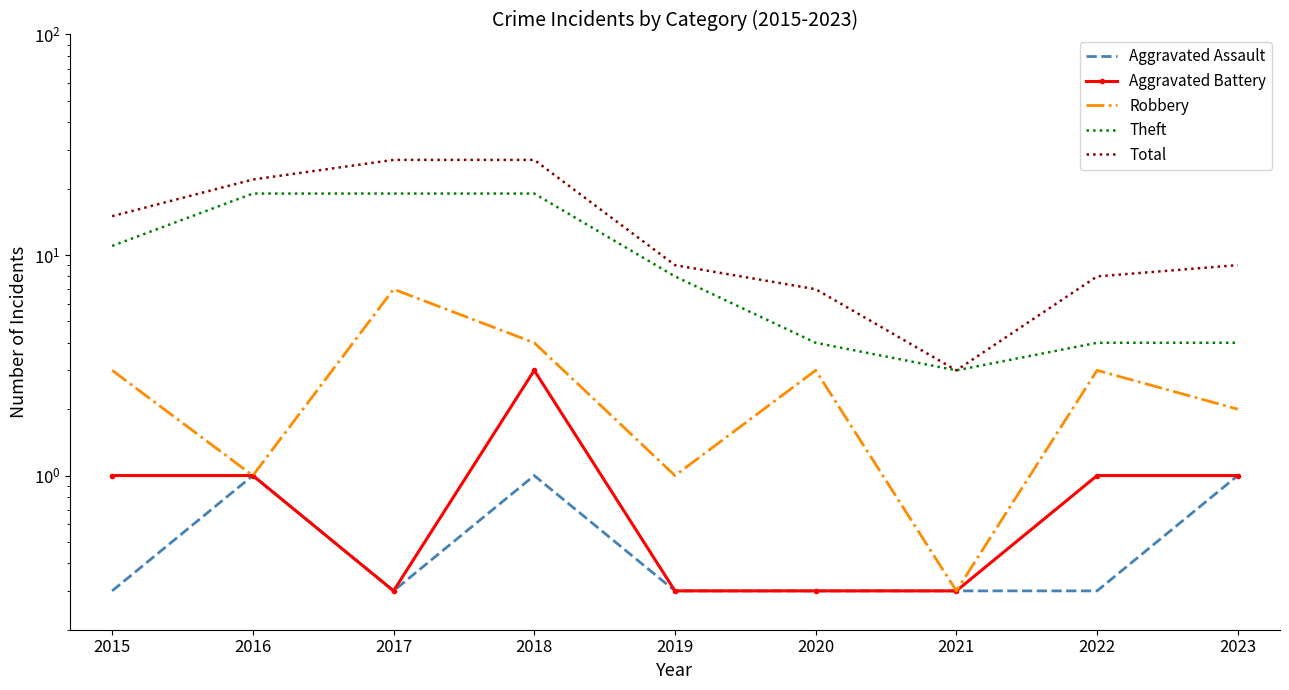

The value of Theft at 2022 is 6.8. True or false?

False